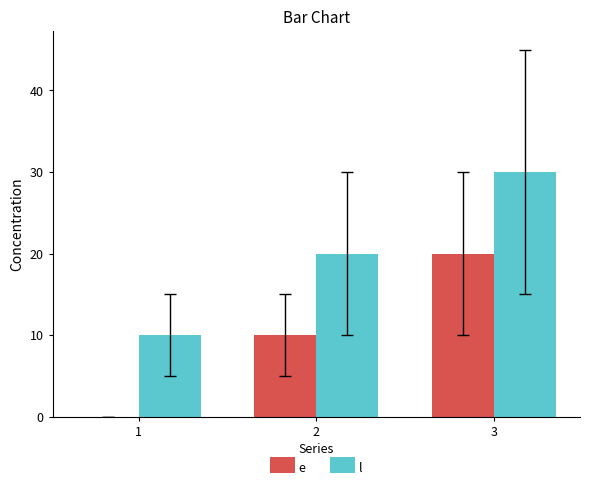

What are all the series names shown in the legend?

e, l